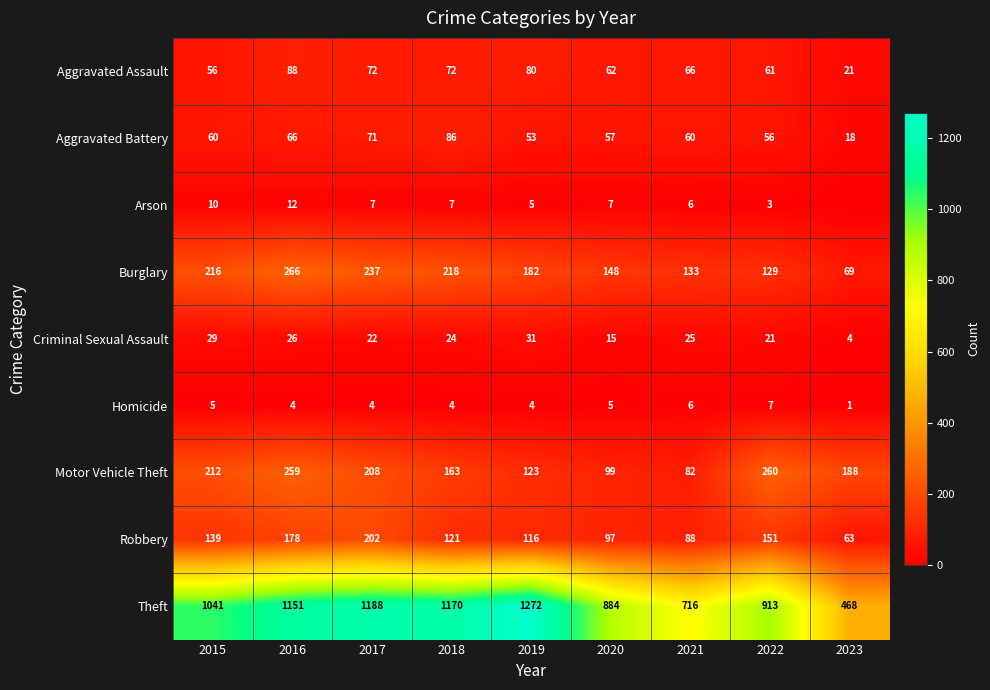

At 2019, list the series in order from largest to smallest.

Theft, Burglary, Motor Vehicle Theft, Robbery, Aggravated Assault, Aggravated Battery, Criminal Sexual Assault, Arson, Homicide